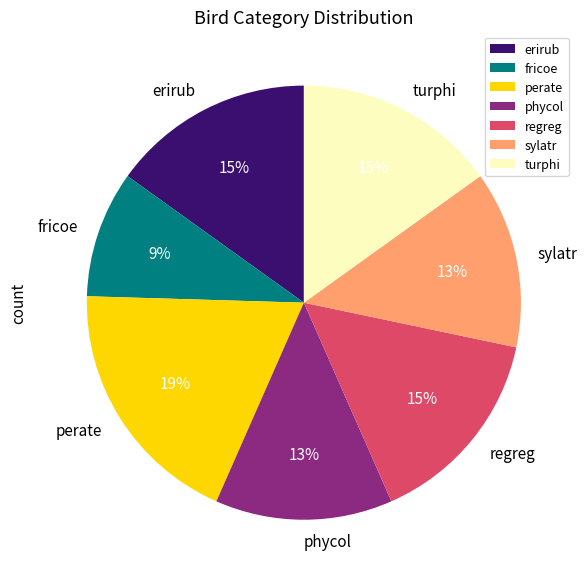

Which category has the smallest portion of the pie?

fricoe